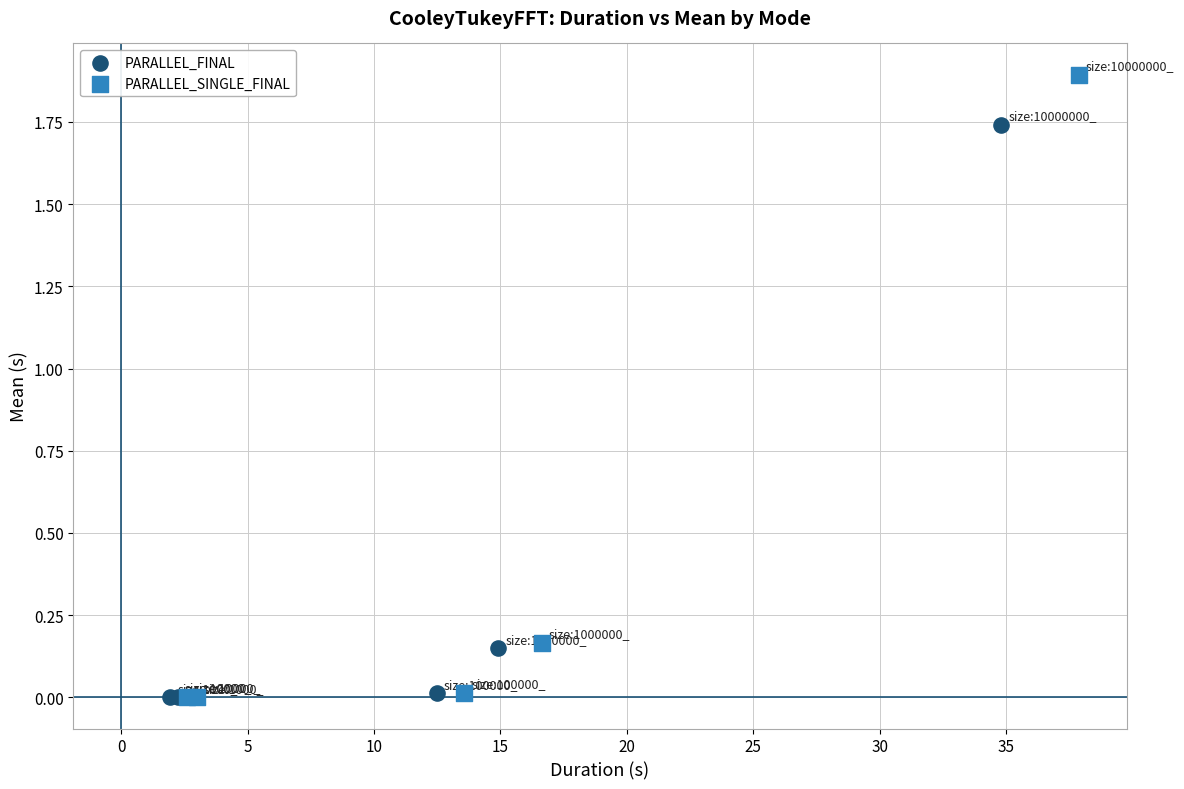

Which series contains the highest Y value?

PARALLEL_SINGLE_FINAL